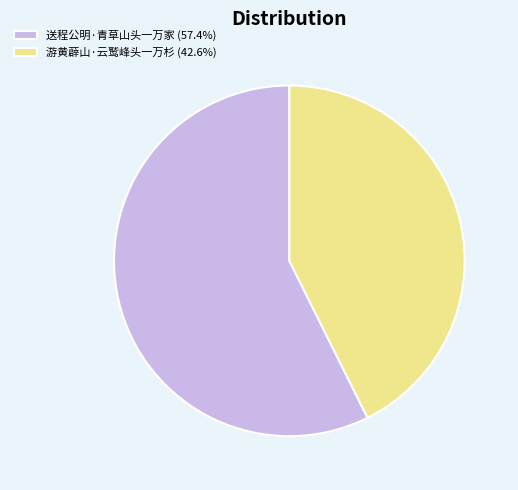

Is the sum of 游黄薜山·云鹫峰头一万杉 (42.6%) and 送程公明·青草山头一万家 (57.4%) greater than half?

Yes